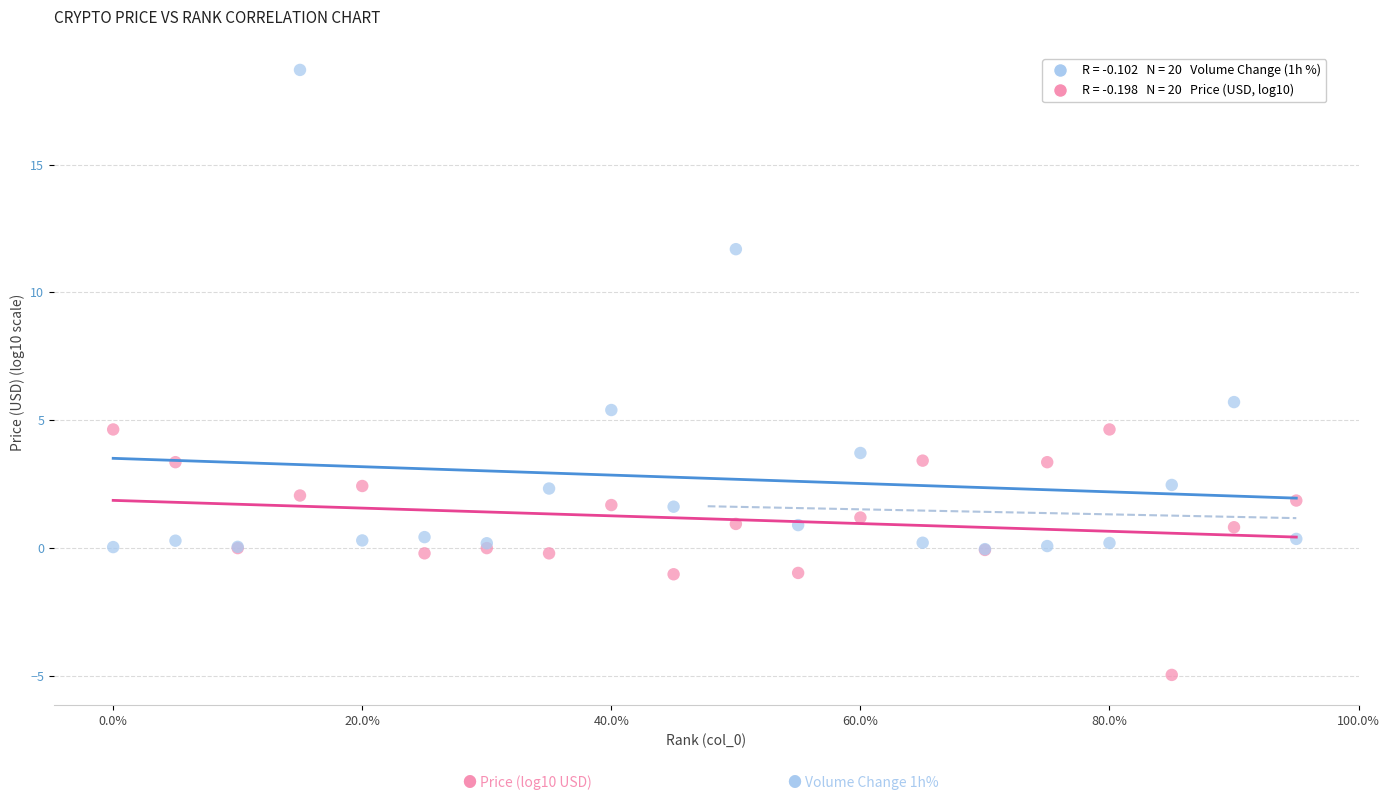

Across all series, what Y value is closest to 6?

5.7